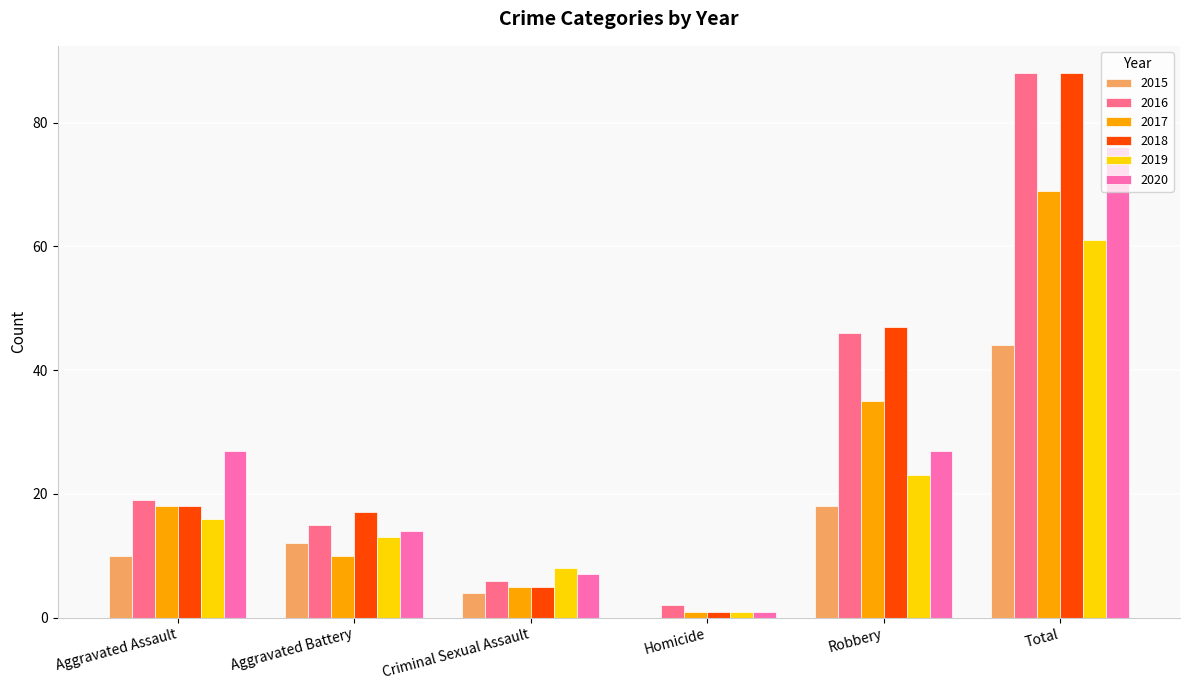

What is the difference between the 2016 values at Criminal Sexual Assault and Homicide?

4